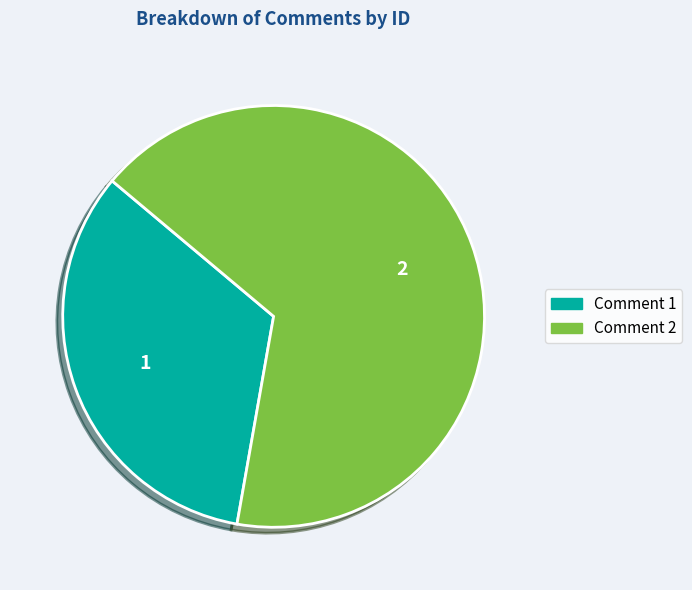

What is the majority slice?

Comment 2